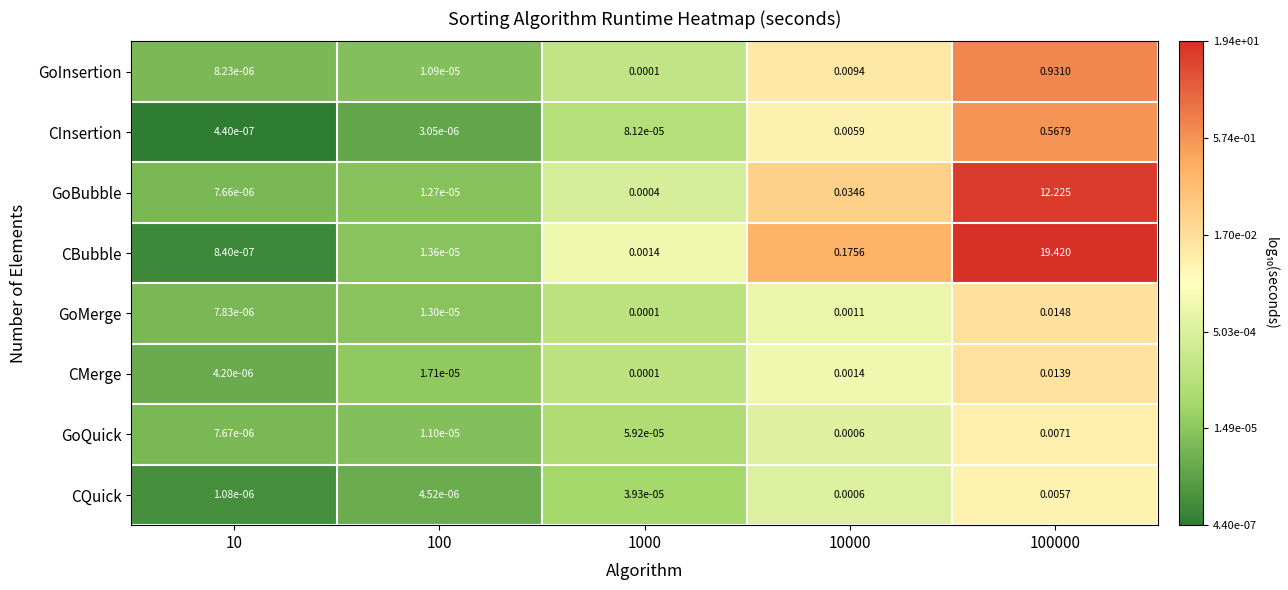

Between 100 and 1000, which series saw the biggest shift?

CBubble